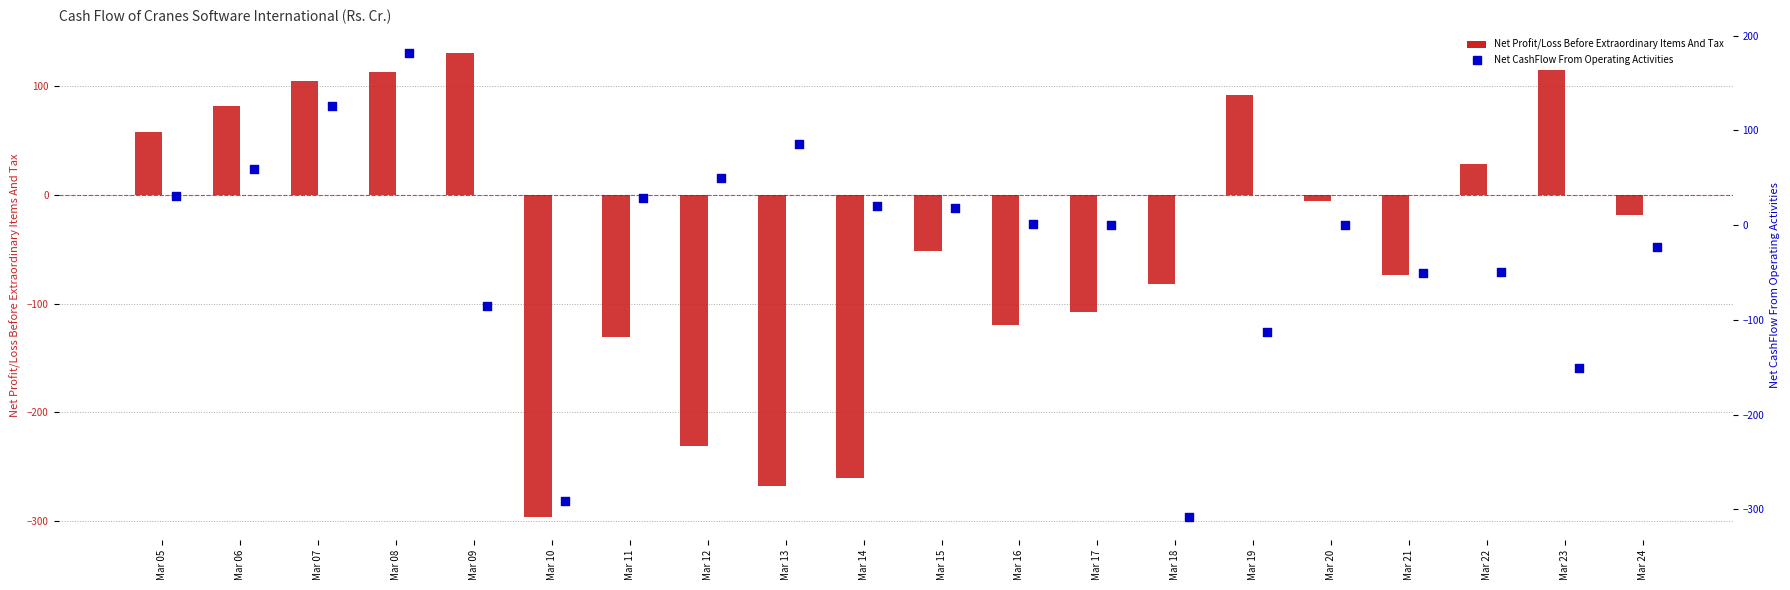

Which series has the largest total across all categories?

Net CashFlow From Operating Activities